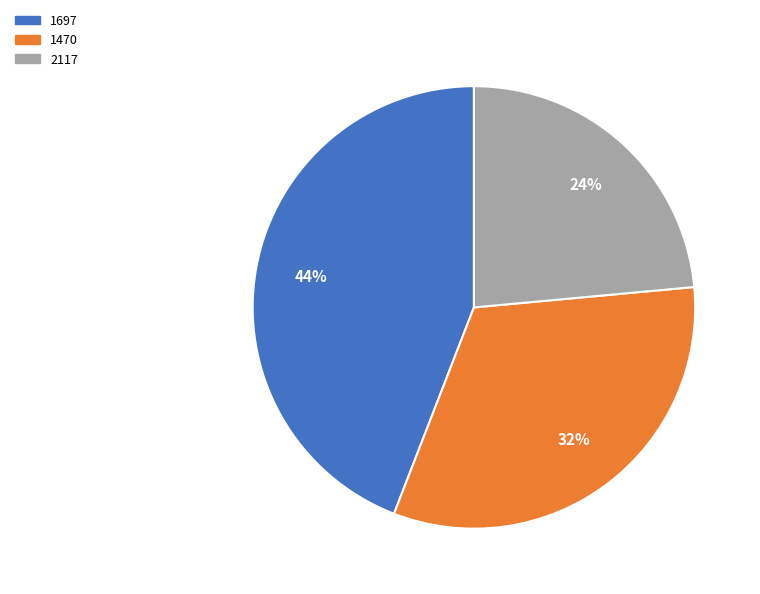

To the nearest percent, what portion does 2117 represent?

24%